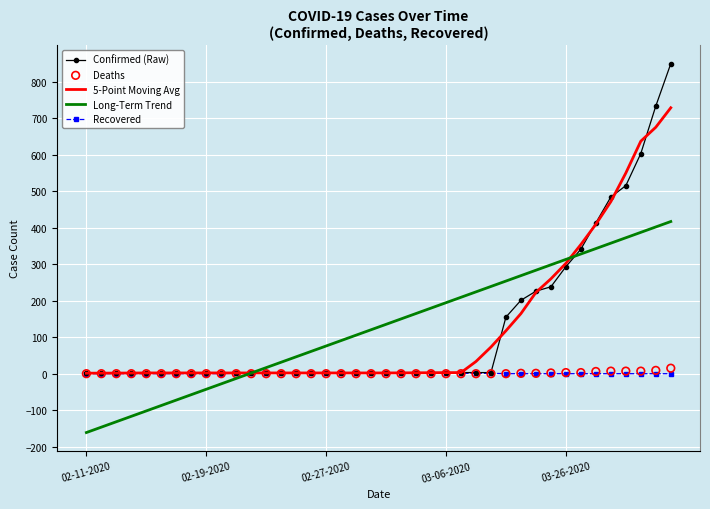

What are all the series names shown in the legend?

Confirmed (Raw), 5-Point Moving Avg, Long-Term Trend, Recovered, Deaths